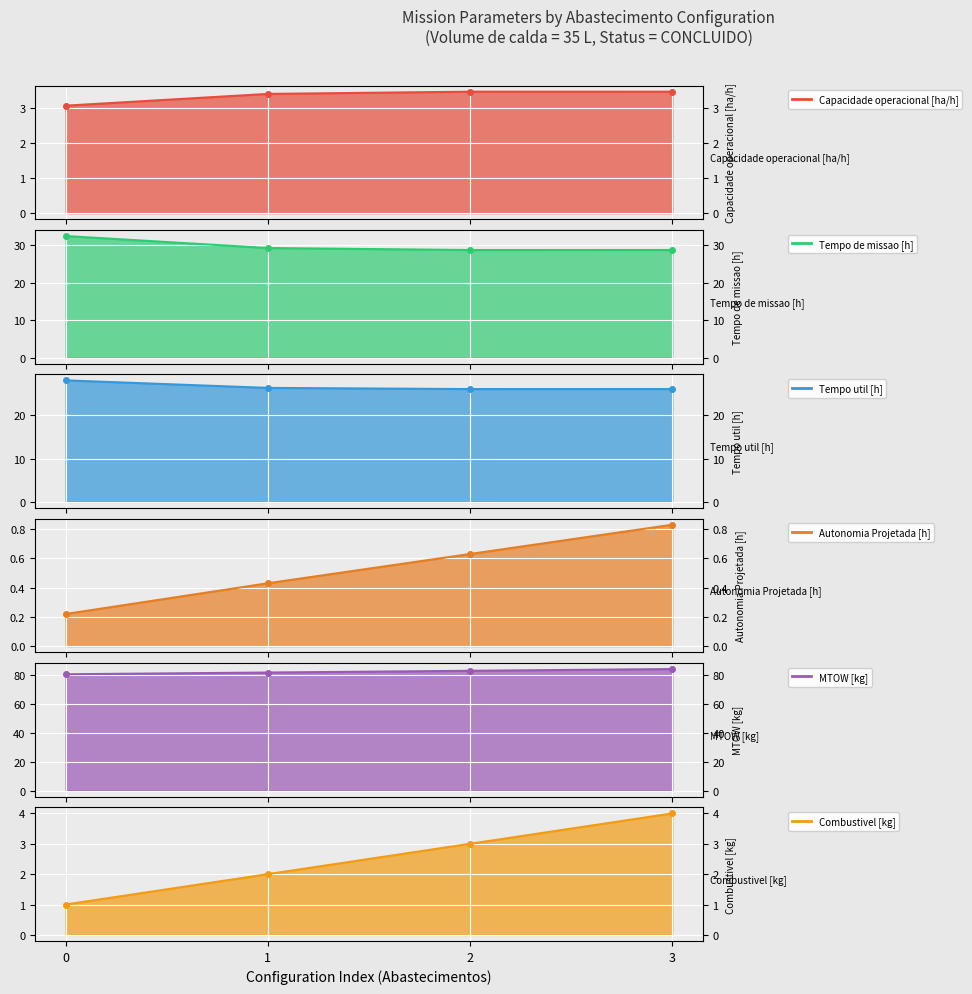

How many lines are shown in the chart?

6